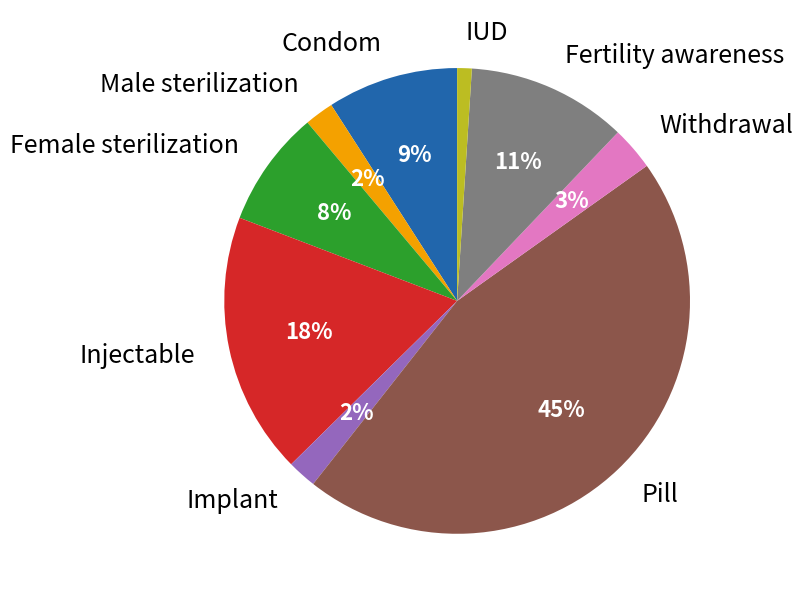

What is the smallest slice in the pie chart?

IUD